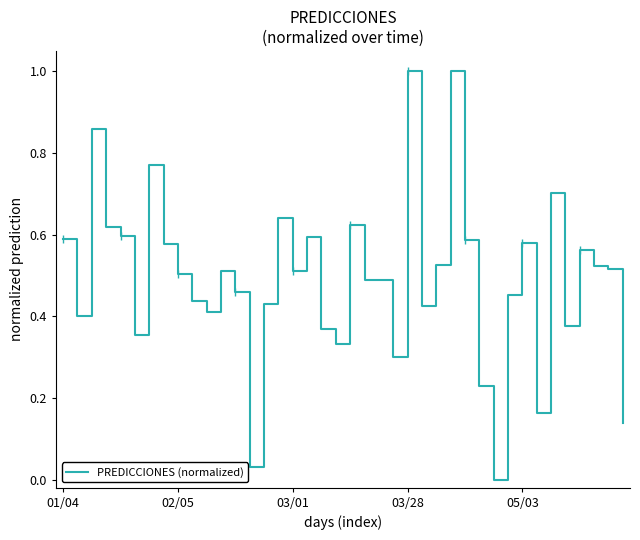

How many points are lower than both their immediate neighbors (excluding endpoints)?

11